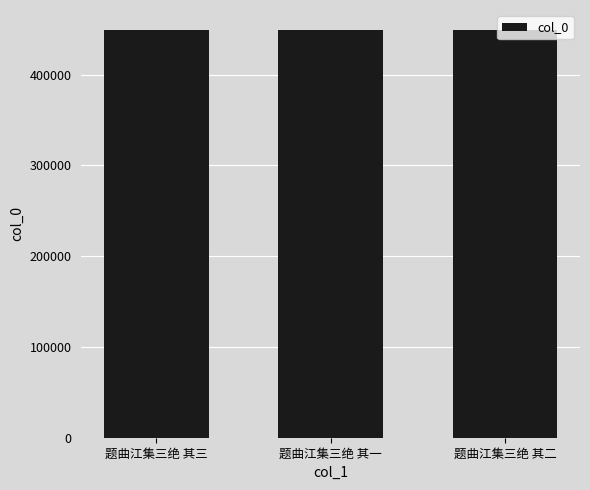

What is the smallest value displayed?

448711